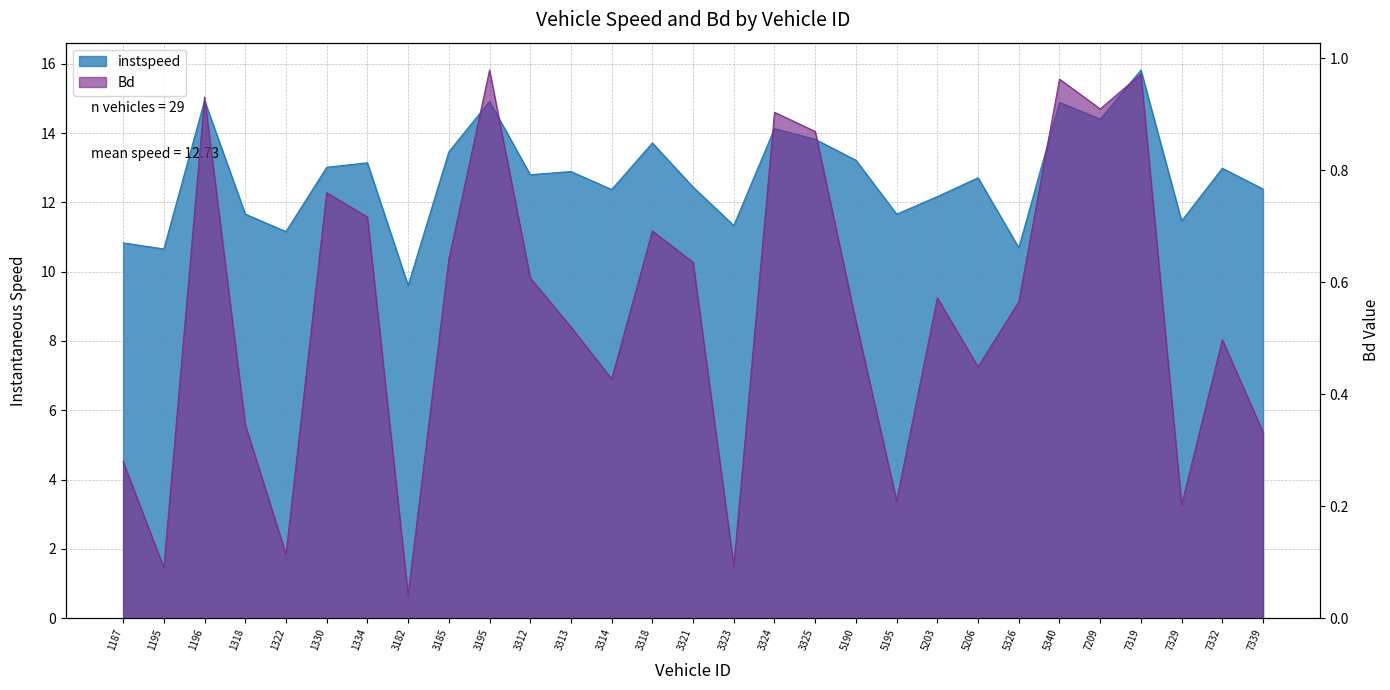

Reading left to right, list all the values displayed in this chart.

instspeed: 10.8	10.7	14.9	11.7	11.2	13.0	13.1	9.6	13.5	14.9	12.8	12.9	12.4	13.7	12.4	11.3	14.1	13.8	13.2	11.7	12.2	12.7	10.7	14.9	14.4	15.8	11.5	13.0	12.4
Bd: 0.3	0.1	0.9	0.3	0.1	0.8	0.7	0.0	0.6	1.0	0.6	0.5	0.4	0.7	0.6	0.1	0.9	0.9	0.5	0.2	0.6	0.4	0.6	1.0	0.9	1.0	0.2	0.5	0.3